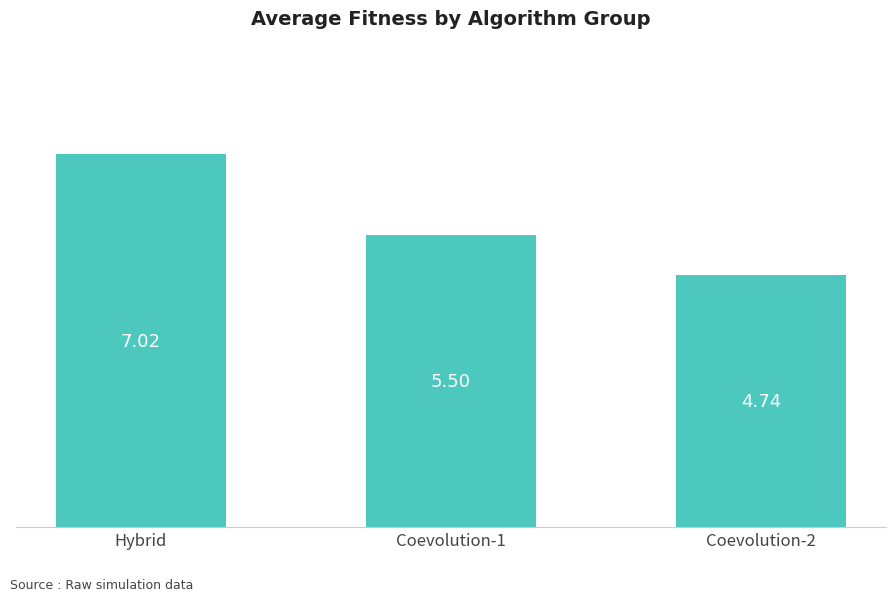

What is the label of the 1st bar from the left?

Hybrid